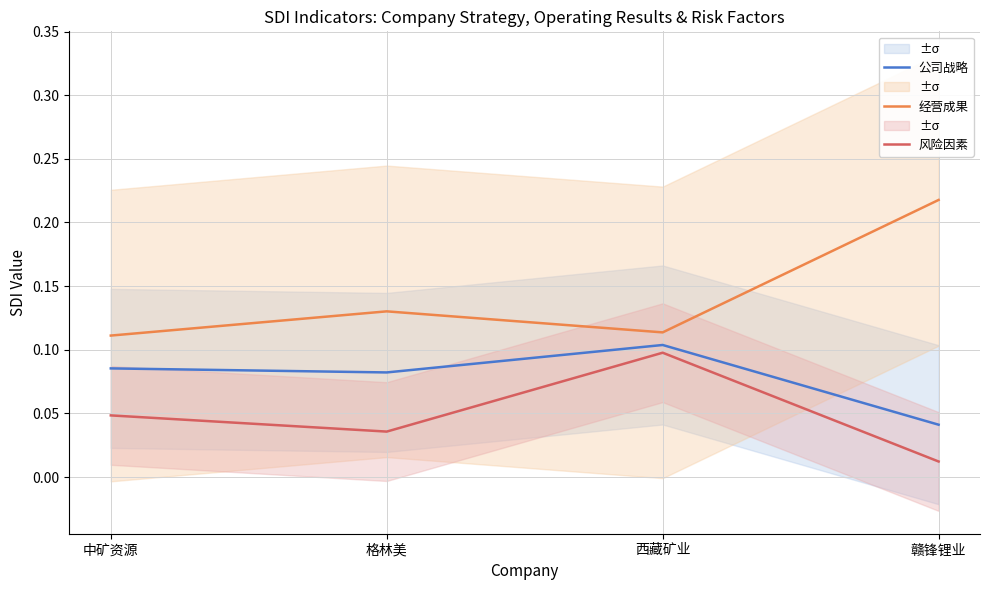

What is the label of the 1st point from the left?

中矿资源